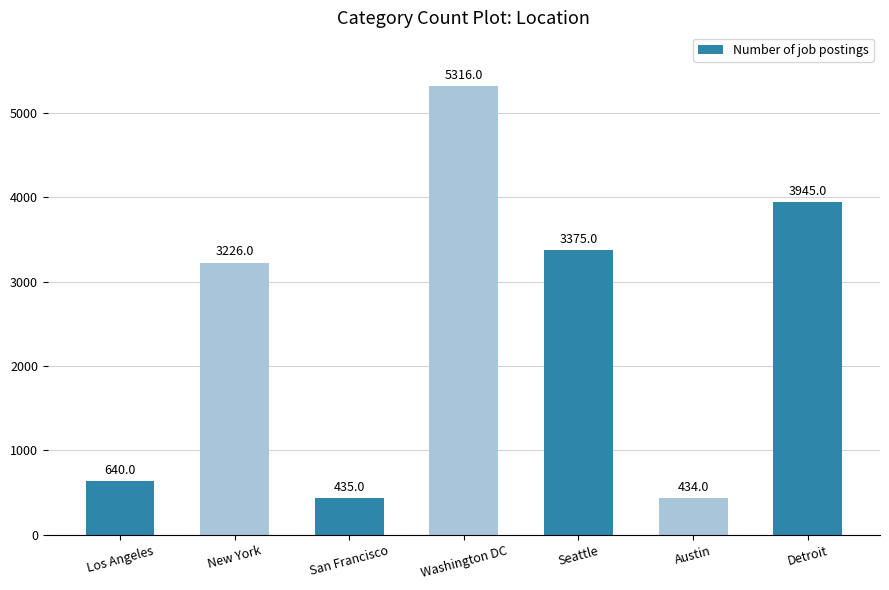

List the labels in order of value, smallest first.

Austin, San Francisco, Los Angeles, New York, Seattle, Detroit, Washington DC